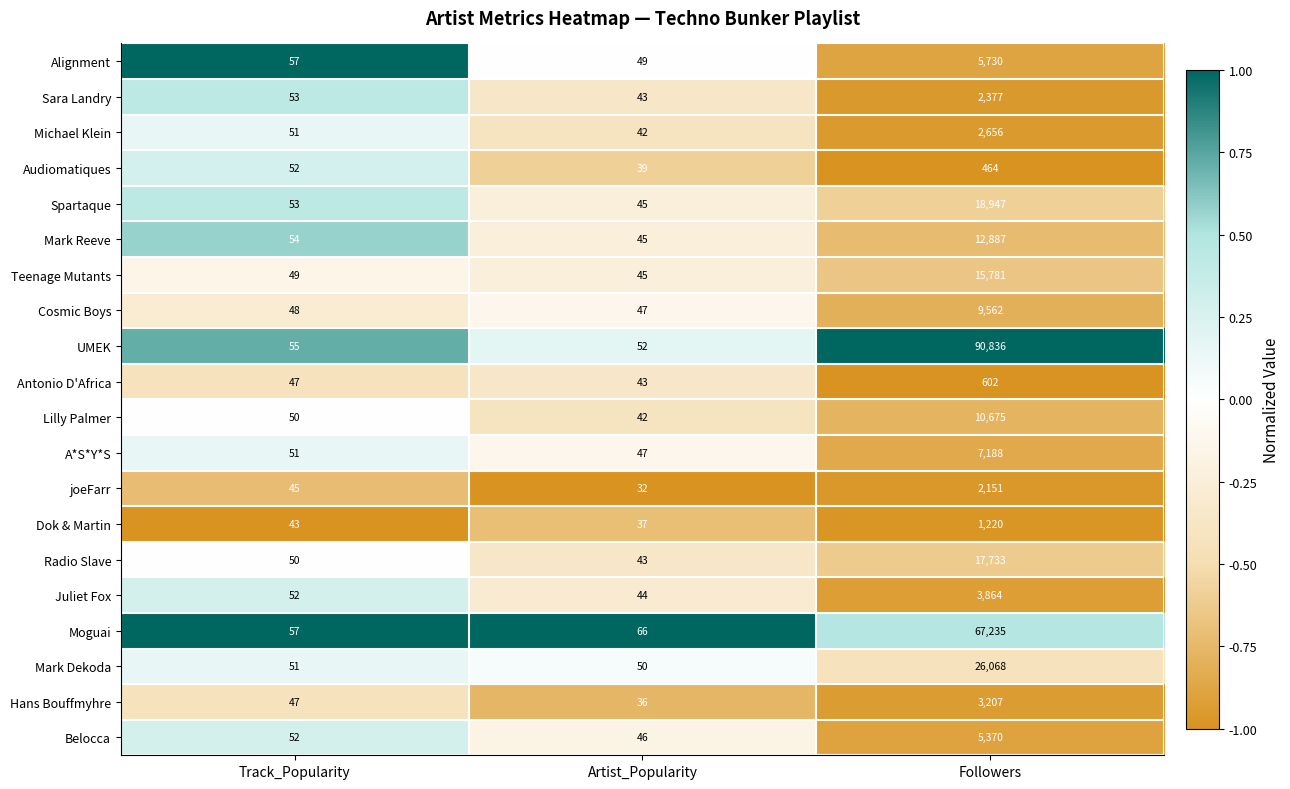

What is the difference between the highest and lowest values at Followers?

90372